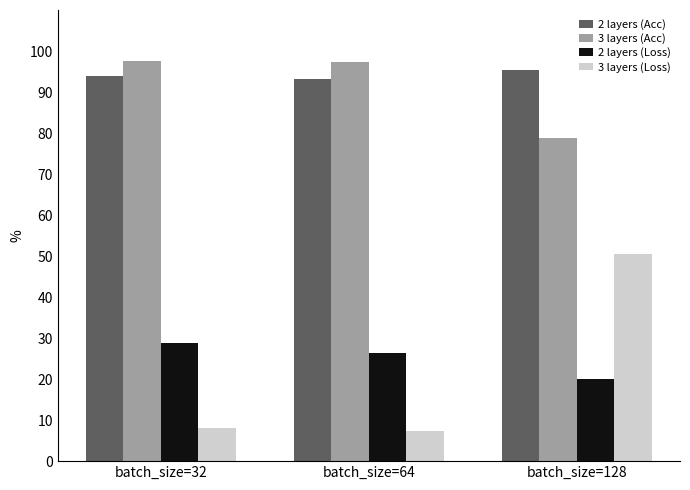

Is the value of 2 layers (Loss) at batch_size=64 greater than the value of 3 layers (Loss) at batch_size=128?

No